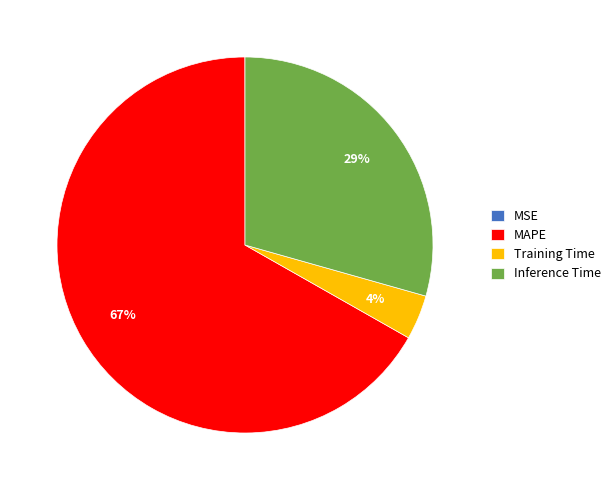

To the nearest percent, what portion does Inference Time represent?

29%